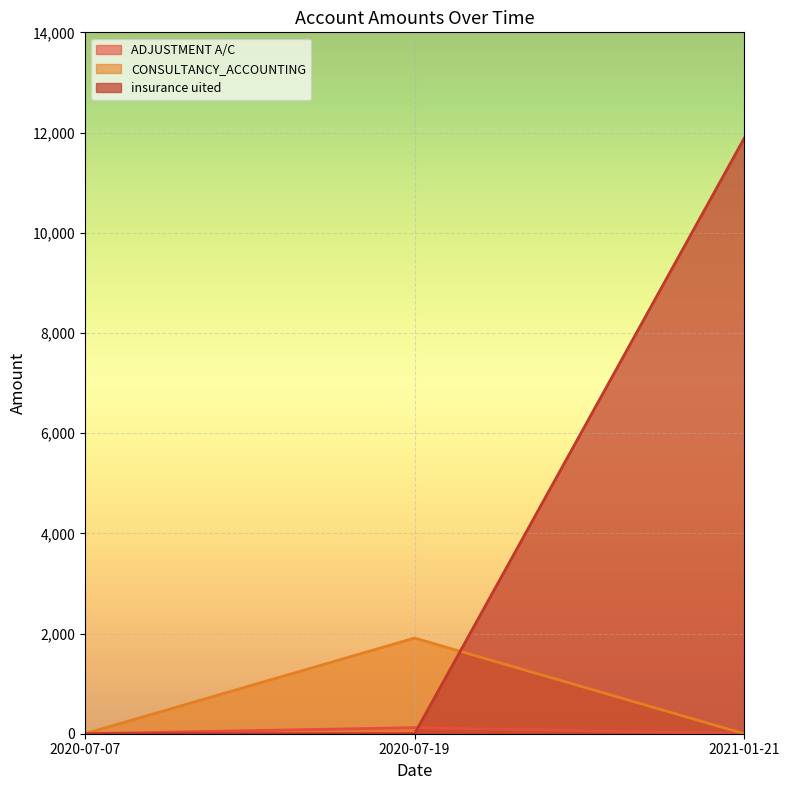

Which series changed the most between 2020-07-07 and 2020-07-19?

CONSULTANCY_ACCOUNTING